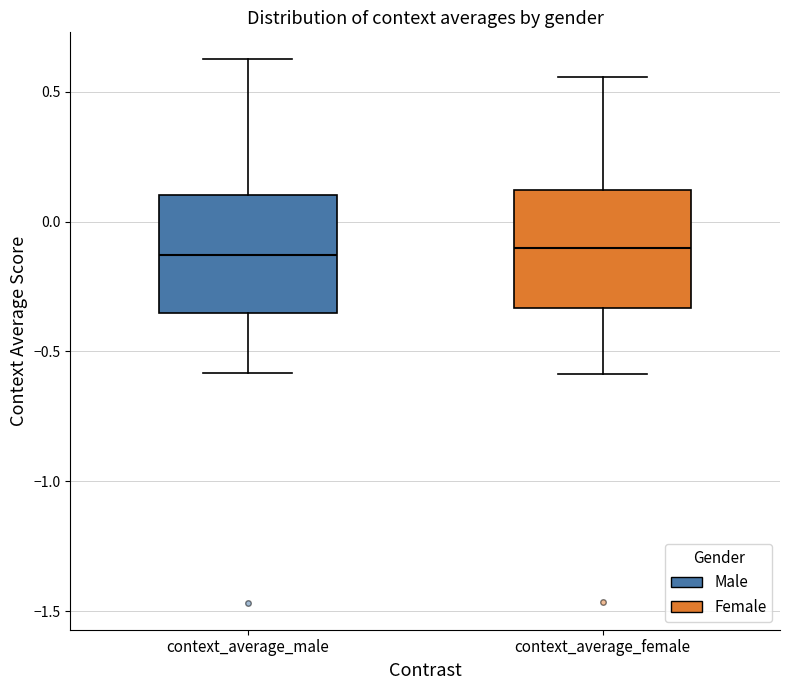

Reading left to right, transcribe this box plot: for each box, give where its median line is, the range the box spans, and where its two whiskers end, as read against the y-axis. The values are not printed on the chart, so give them approximately, as read against the axis.

context_average_male: median -0.15, box -0.35 to 0.10, whiskers -0.60 to 0.60
context_average_female: median -0.10, box -0.35 to 0.10, whiskers -0.60 to 0.55